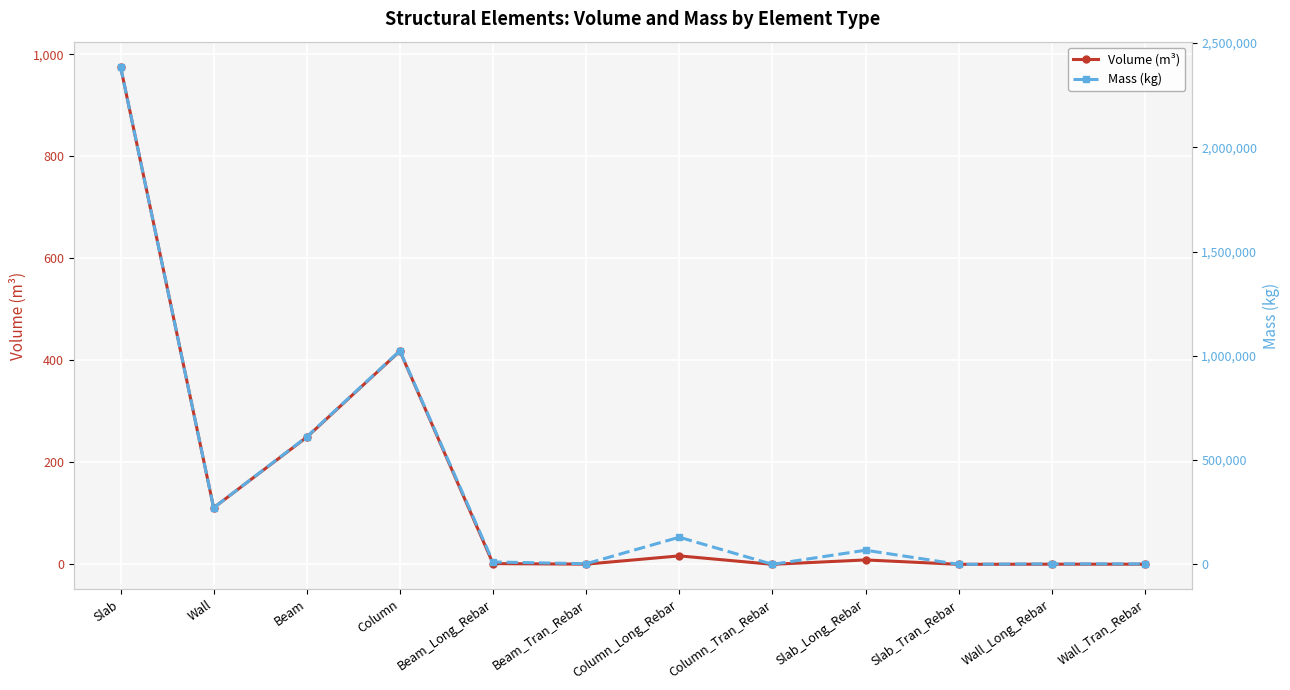

How many data points in Volume (m³) are less than 8?

6